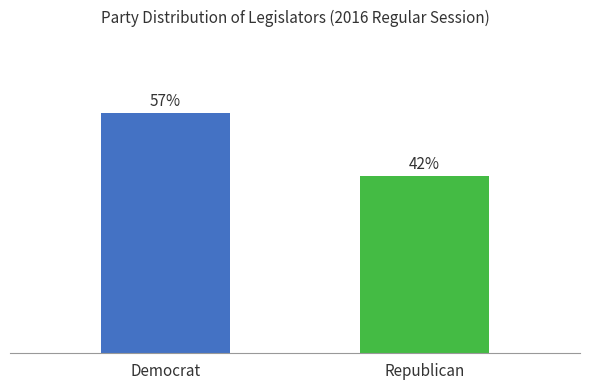

At which category does the chart reach its peak across all series?

Democrat